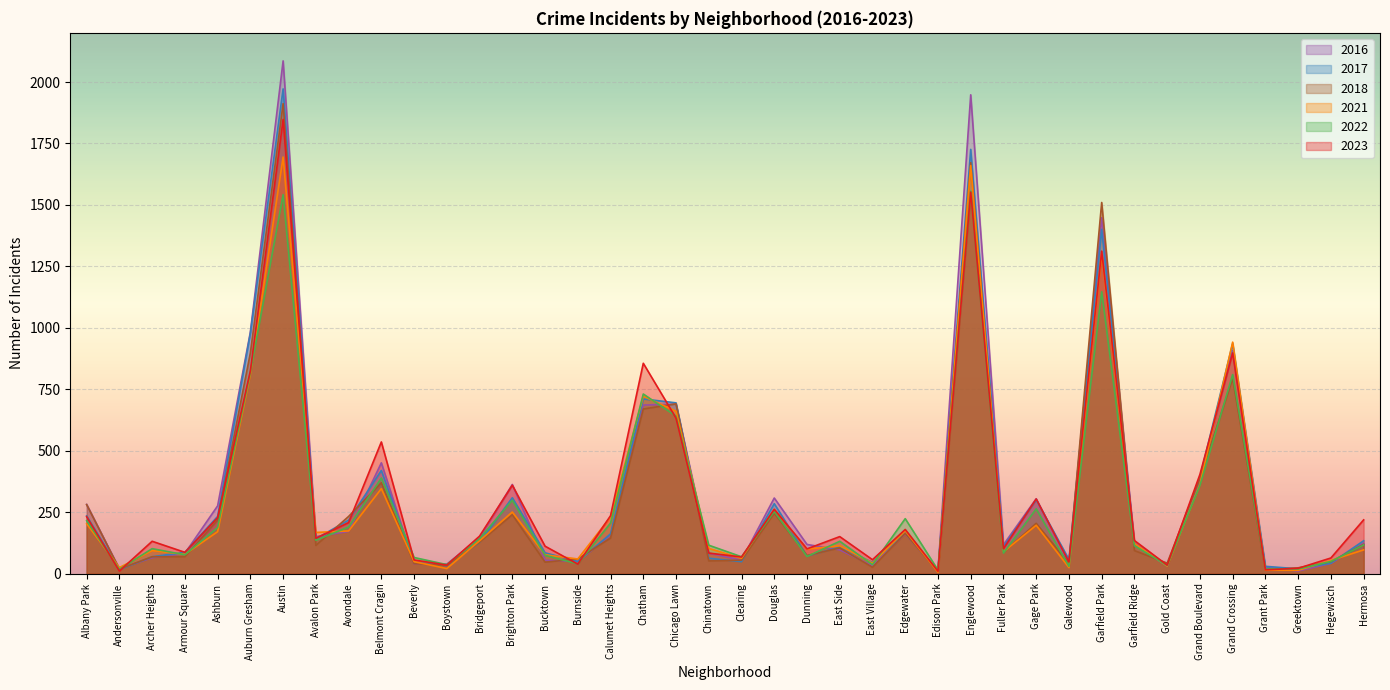

What is the label of the 12th point from the right?

Fuller Park